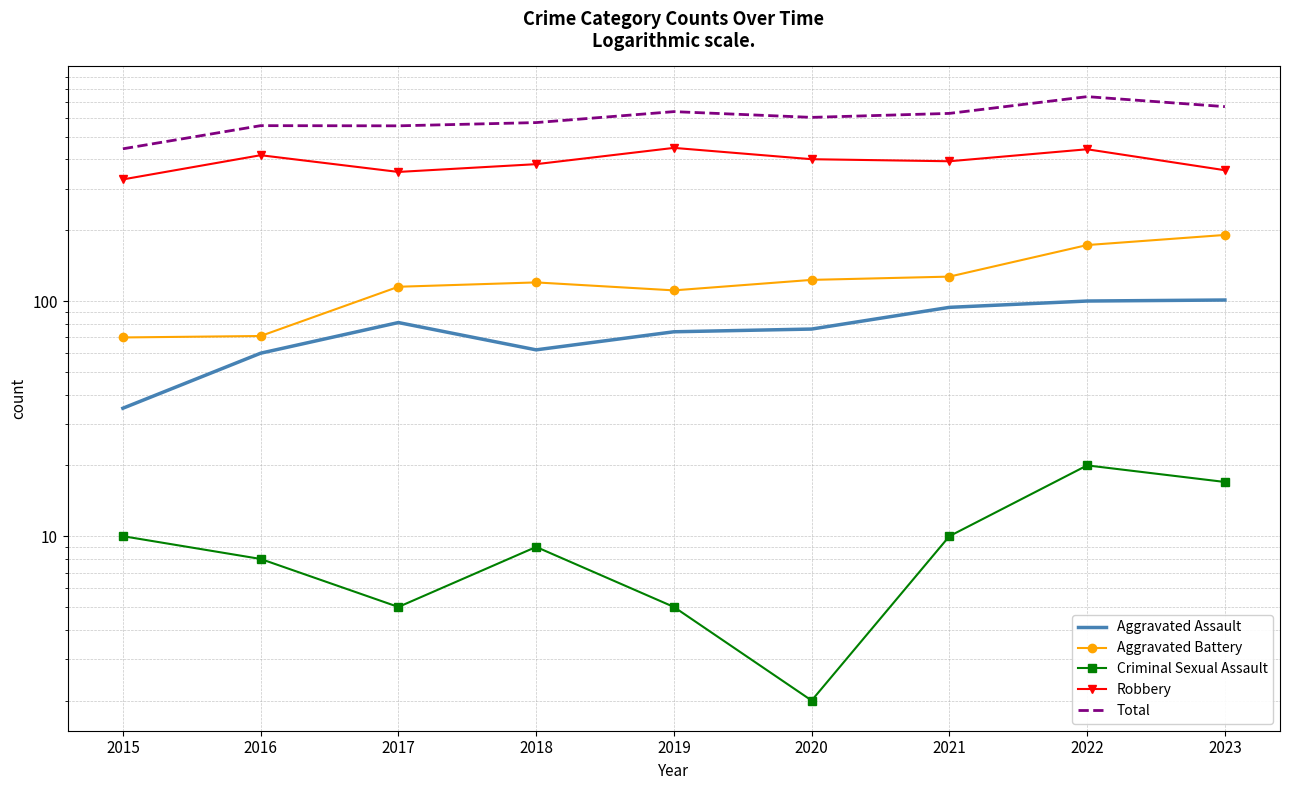

What is the maximum value shown in the chart?

740